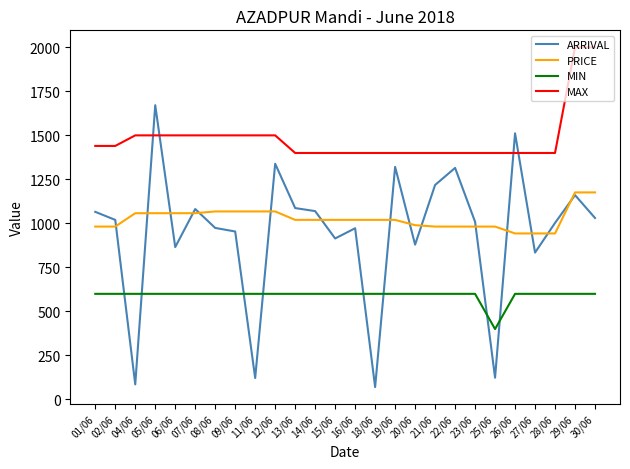

What is the average value of the MAX series?

1480.0